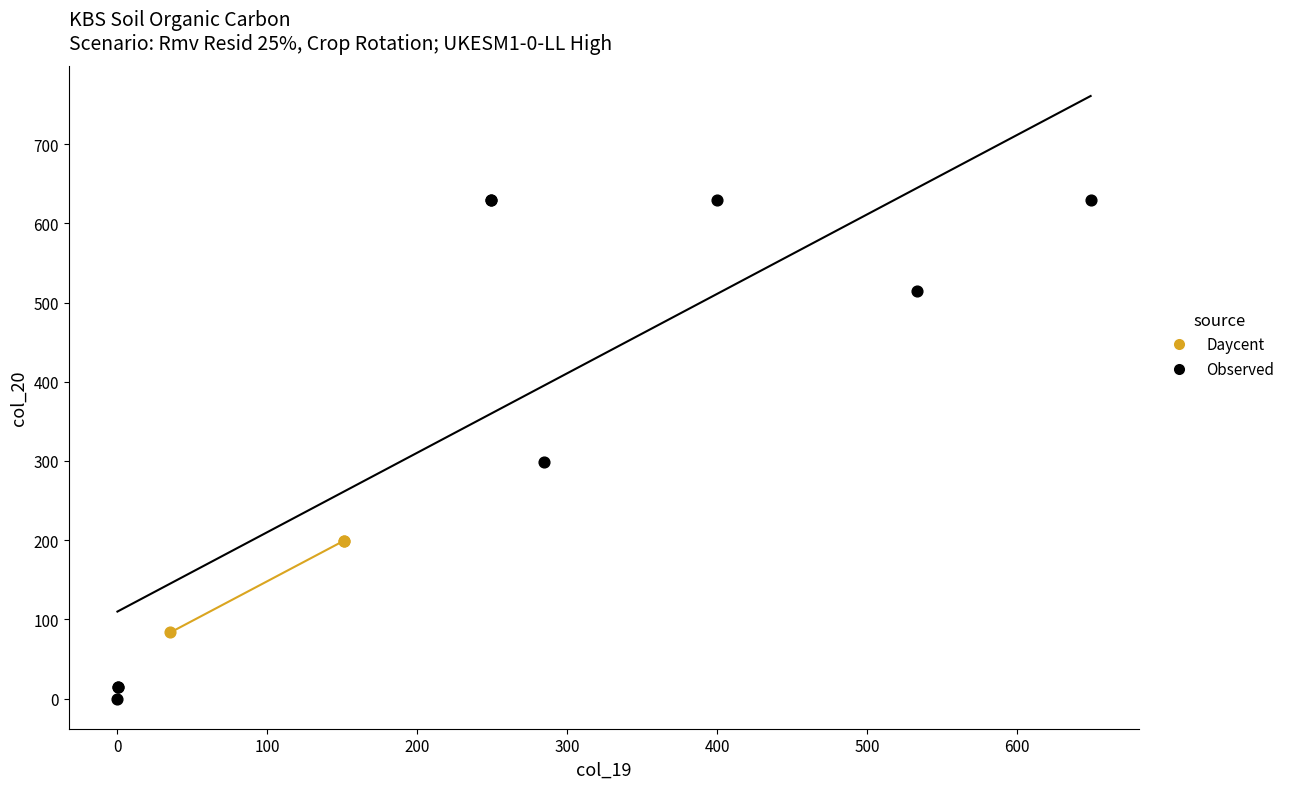

Which series contains the highest Y value?

Observed